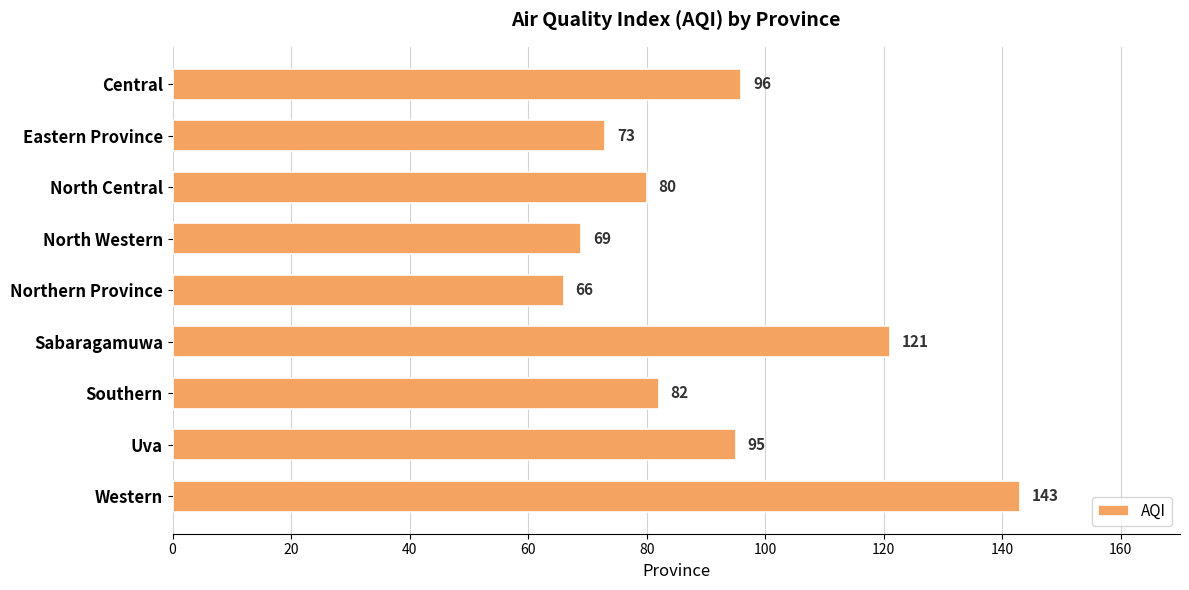

How many categories are shown in the chart?

9